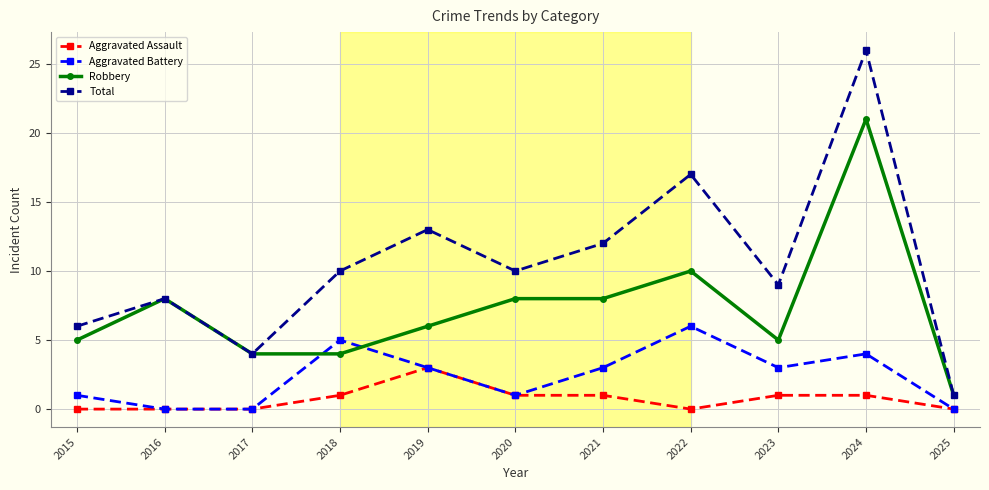

What is the value of the Aggravated Battery point at the 9th from the left?

3